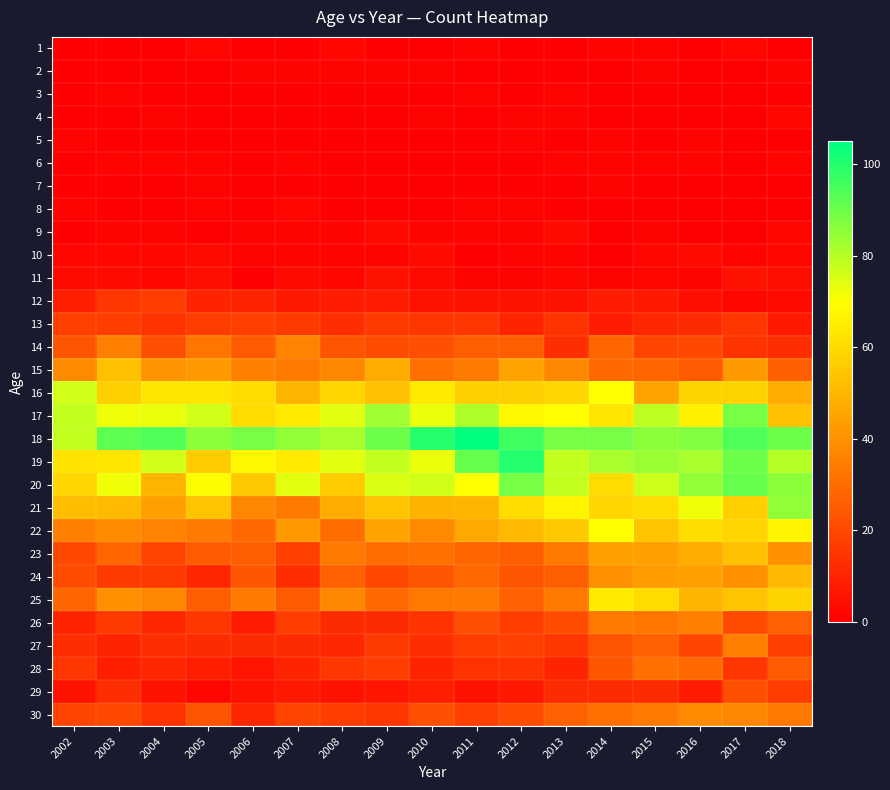

Which has a higher value, 2017 or 2005?

2017